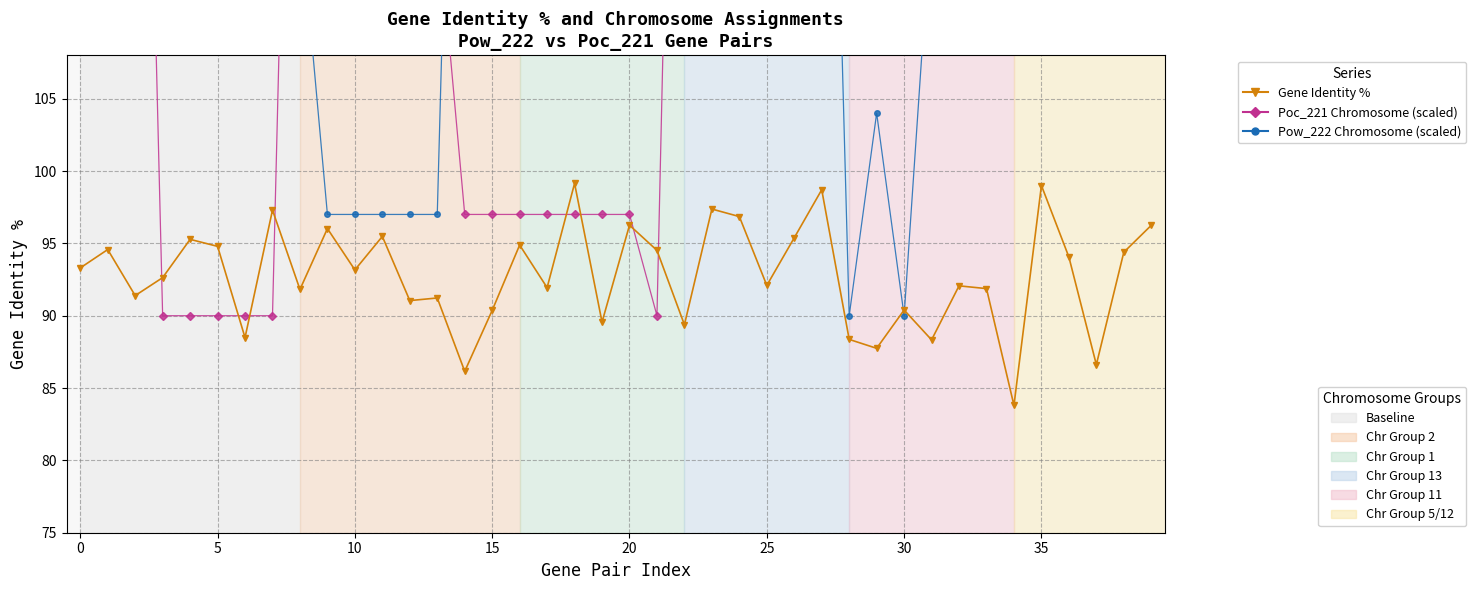

What is the maximum value for Pow_222 Chromosome (scaled)?

181.0